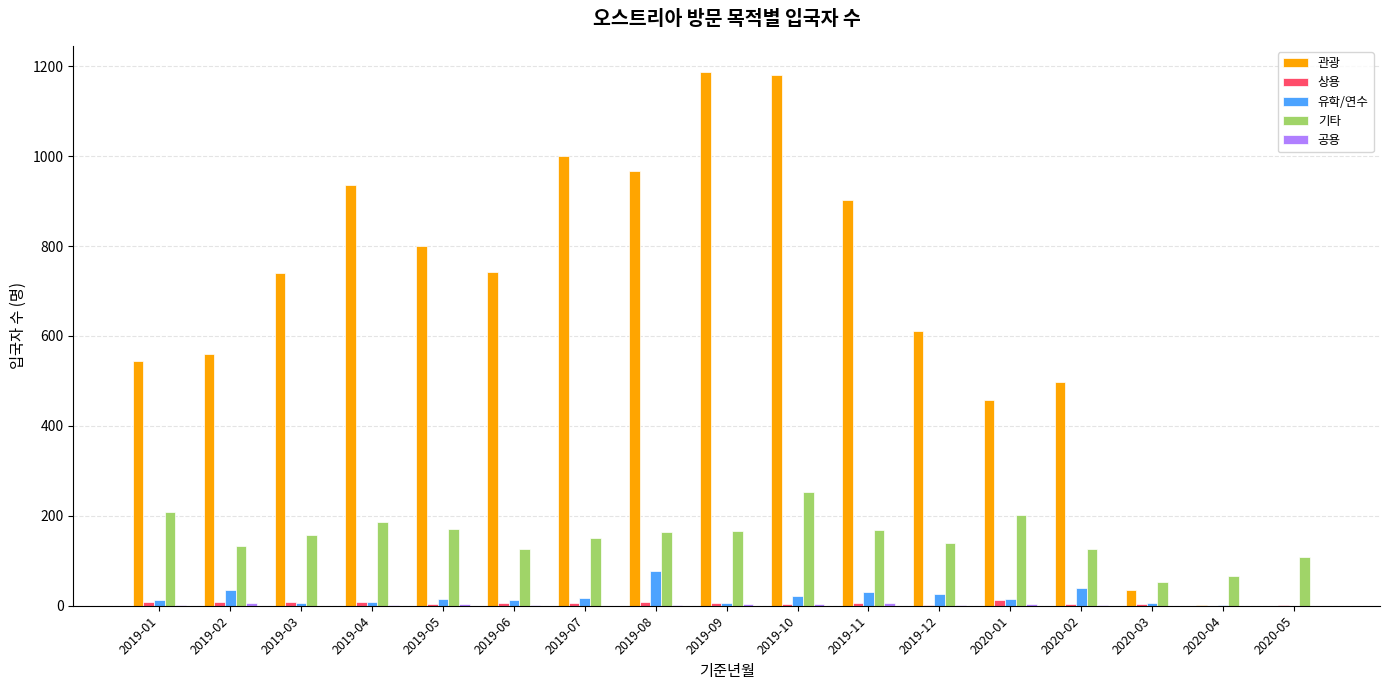

How many groups of bars are there?

17